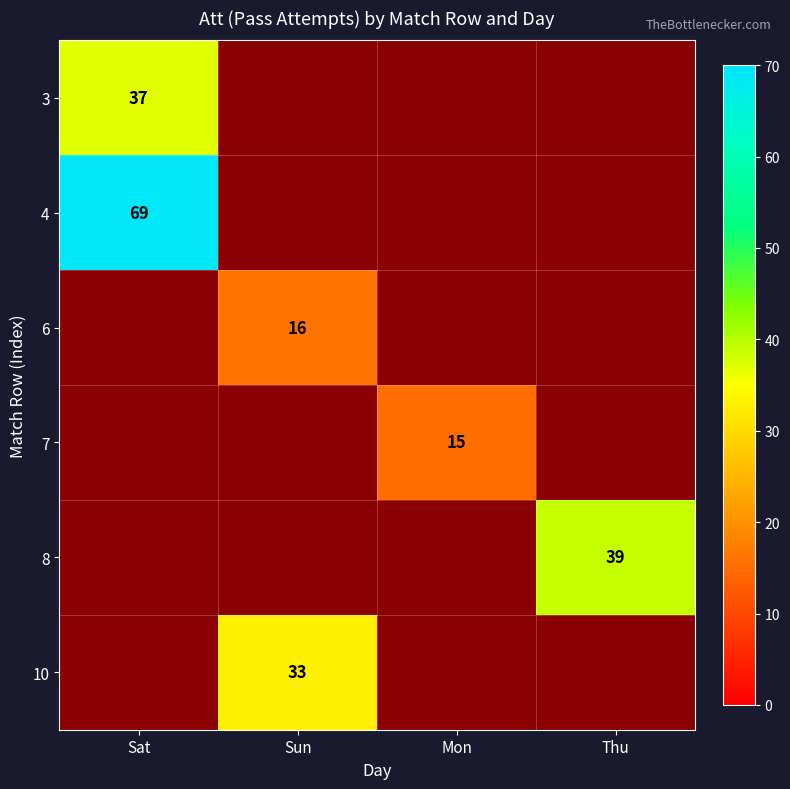

The 8 series shows 52 at Thu. True or false?

False